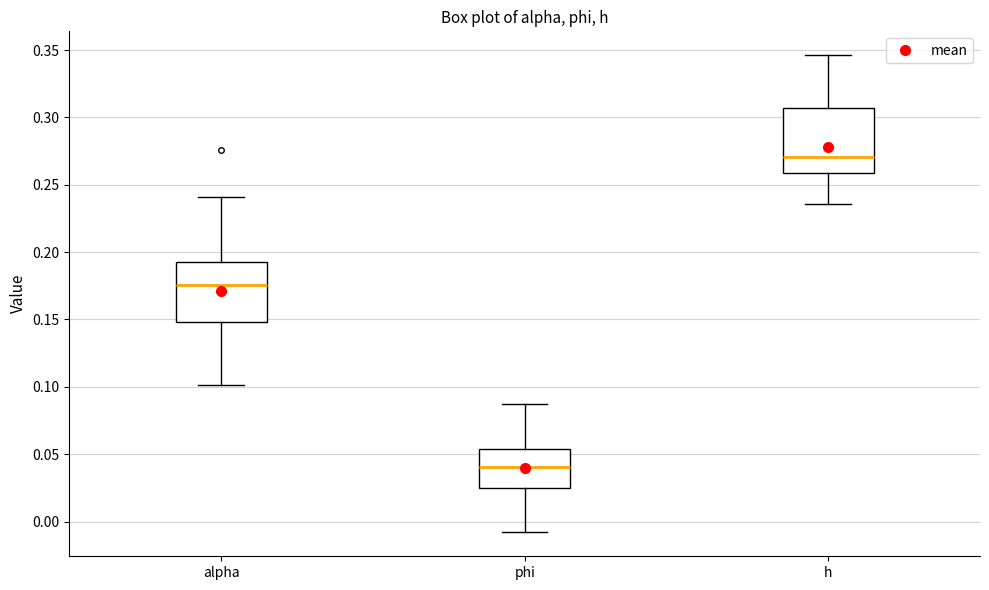

Where does the median line of the box for alpha sit on the y-axis? The values are not printed on the chart, so give them approximately, as read against the axis.

0.175